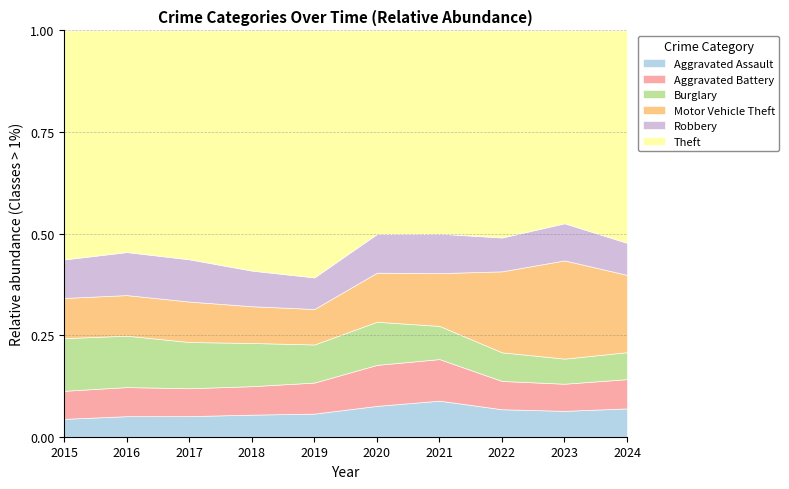

True or false: Theft and Aggravated Battery cross at least once.

False